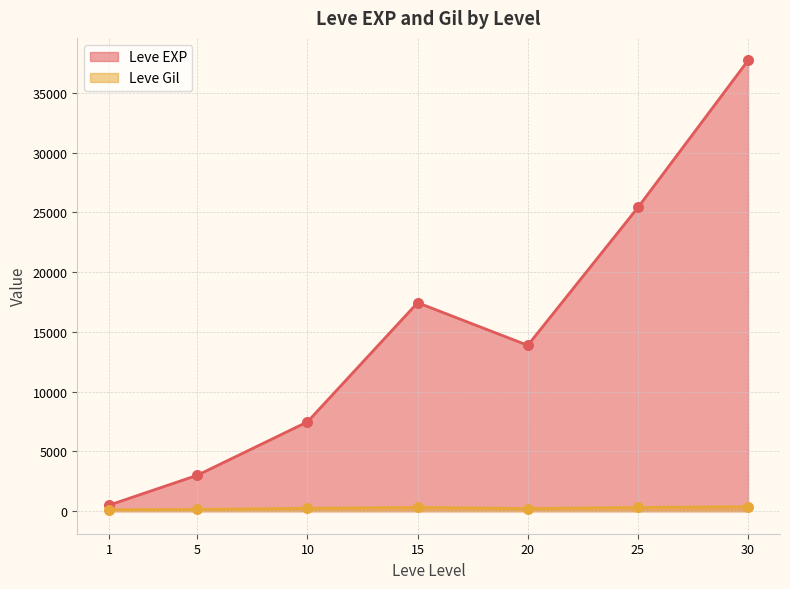

Which series has the largest total across all categories?

Leve EXP